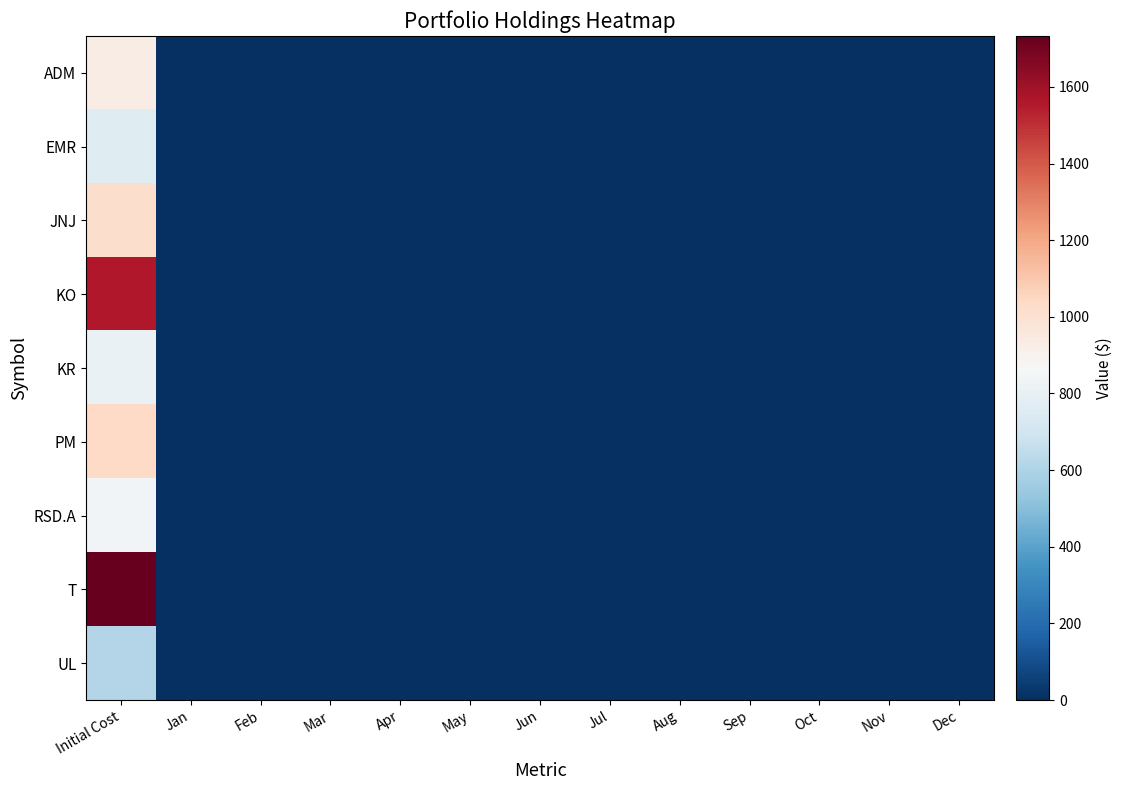

Which series has the largest range (max minus min)?

T